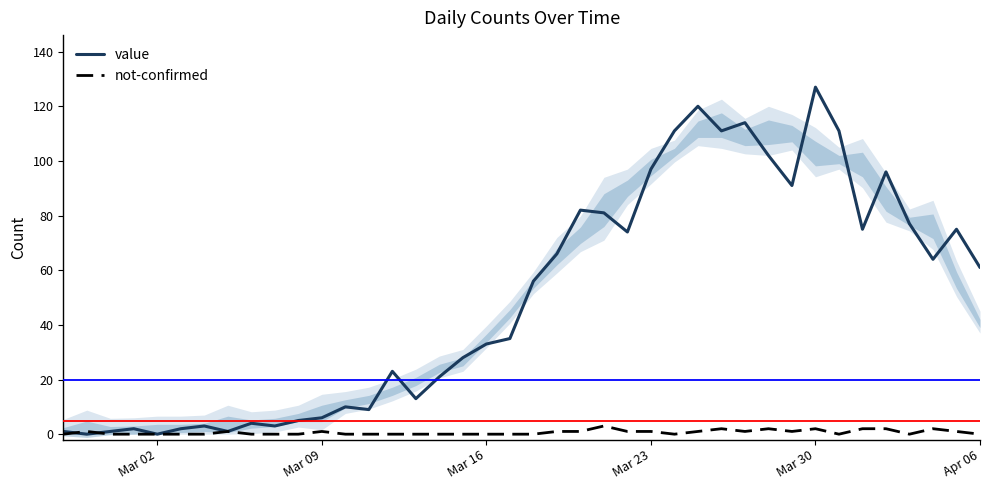

What is the difference between the second highest and second lowest values in the not-confirmed series?

2